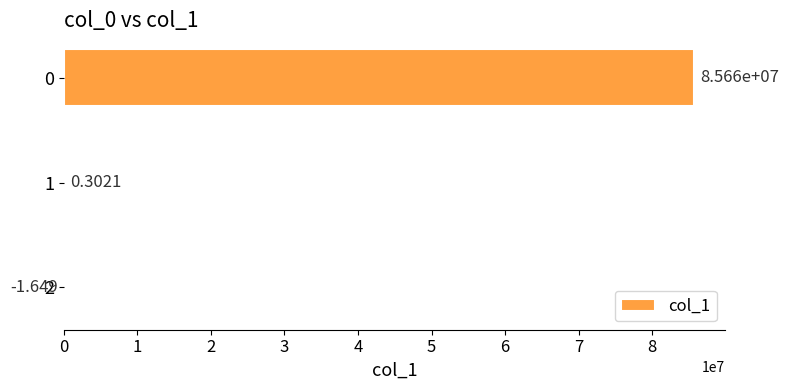

What is the approximate value at 0?

85657237.7